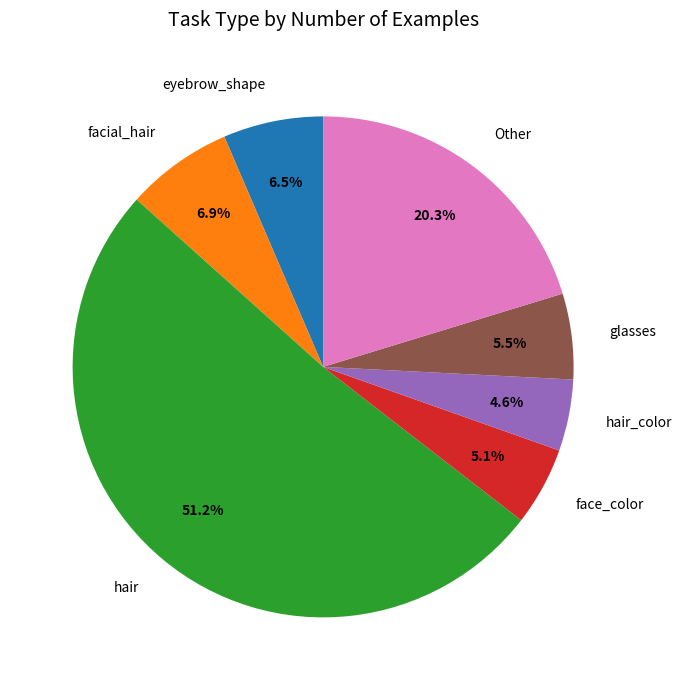

Which slice is the largest?

hair